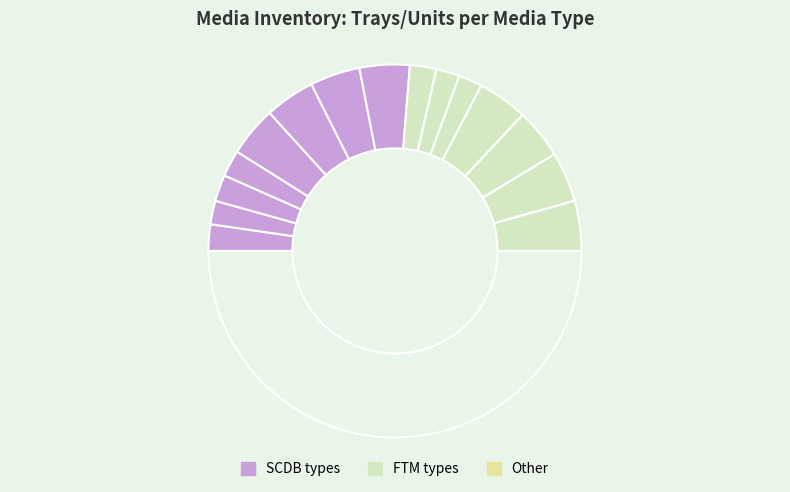

How many slices are in this pie chart?

16